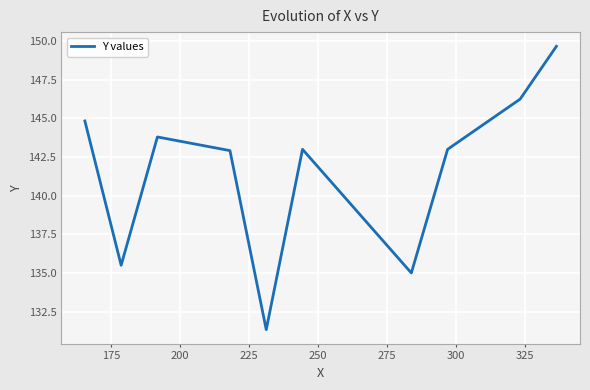

How many series are shown in this chart?

1